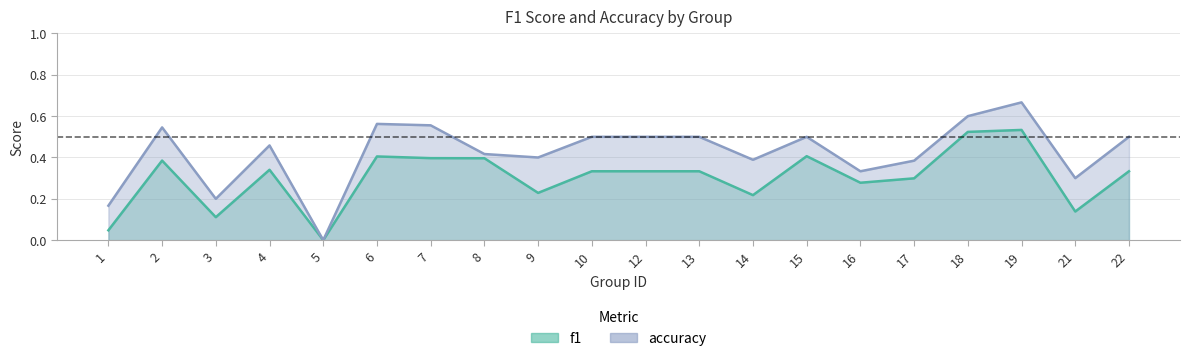

At which category does the chart reach its peak across all series?

19